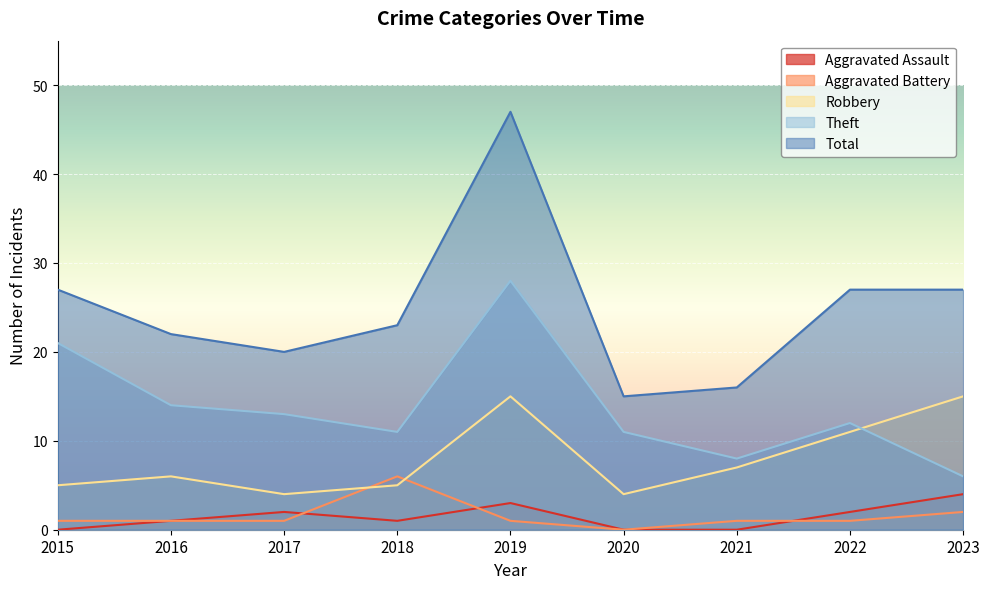

In Aggravated Assault, how many points are lower than both neighbors (excluding endpoints)?

1